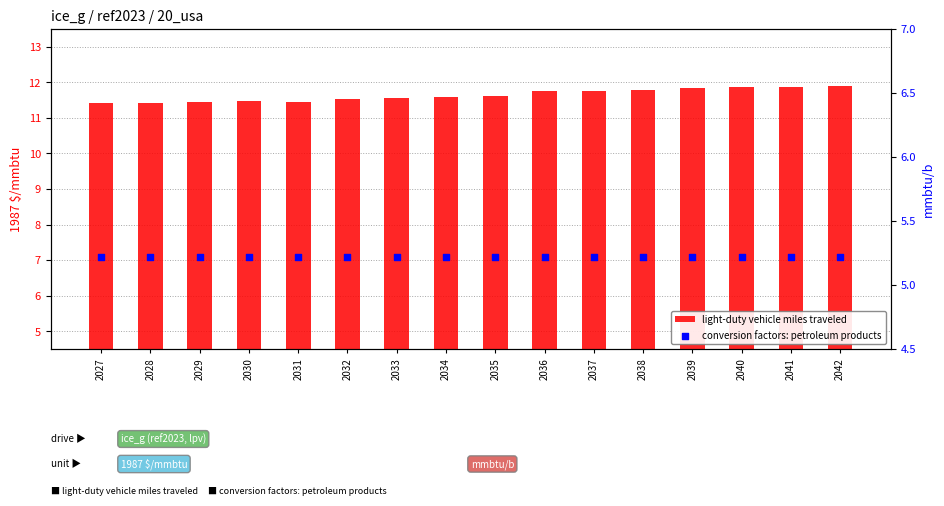

What are all the series names shown in the legend?

light-duty vehicle miles traveled, conversion factors: petroleum products